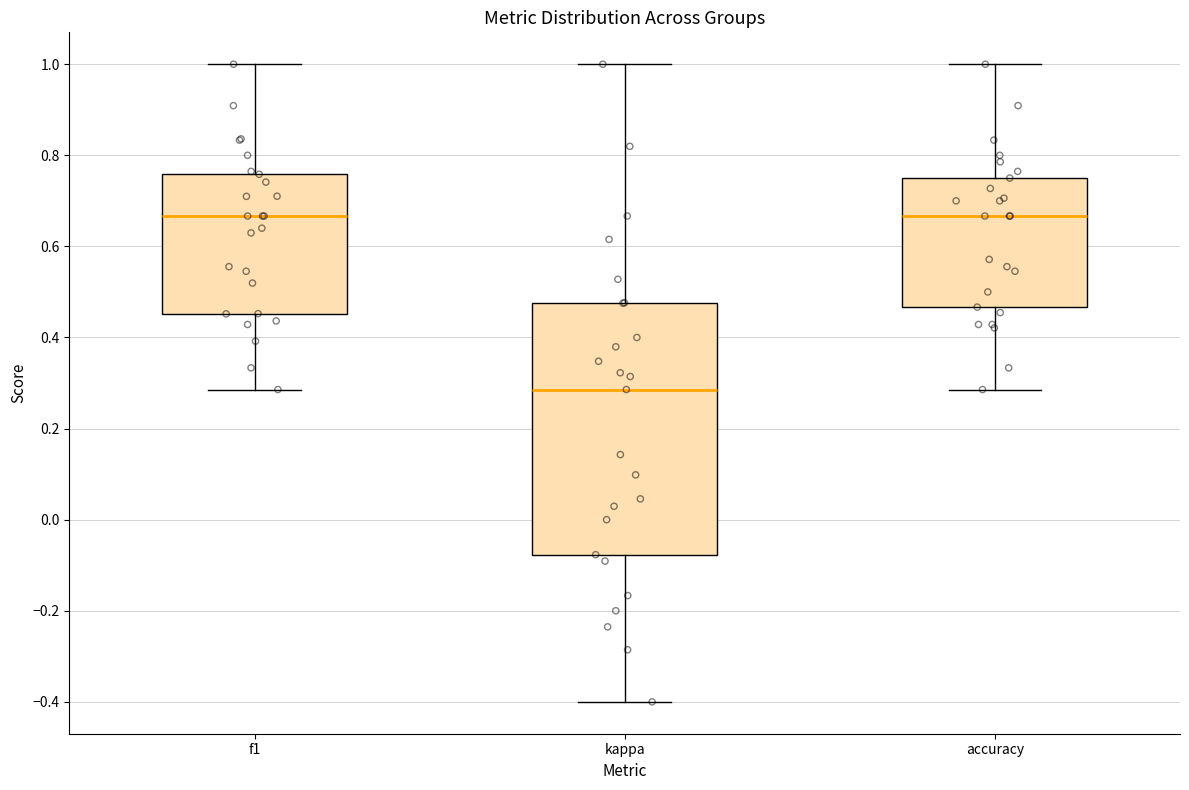

Reading left to right, transcribe this box plot: for each box, give where its median line is, the range the box spans, and where its two whiskers end, as read against the y-axis. The values are not printed on the chart, so give them approximately, as read against the axis.

f1: median 0.66, box 0.46 to 0.76, whiskers 0.28 to 1.00
kappa: median 0.28, box -0.08 to 0.48, whiskers -0.40 to 1.00
accuracy: median 0.66, box 0.46 to 0.76, whiskers 0.28 to 1.00